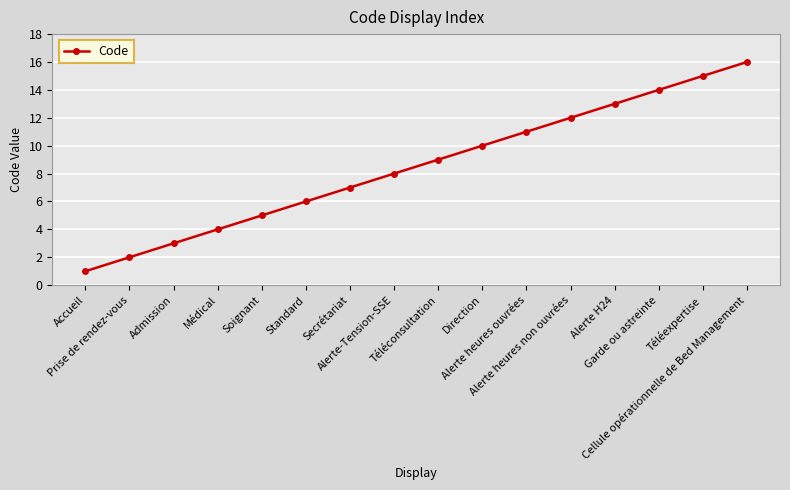

Does the chart have visible grid lines?

Yes